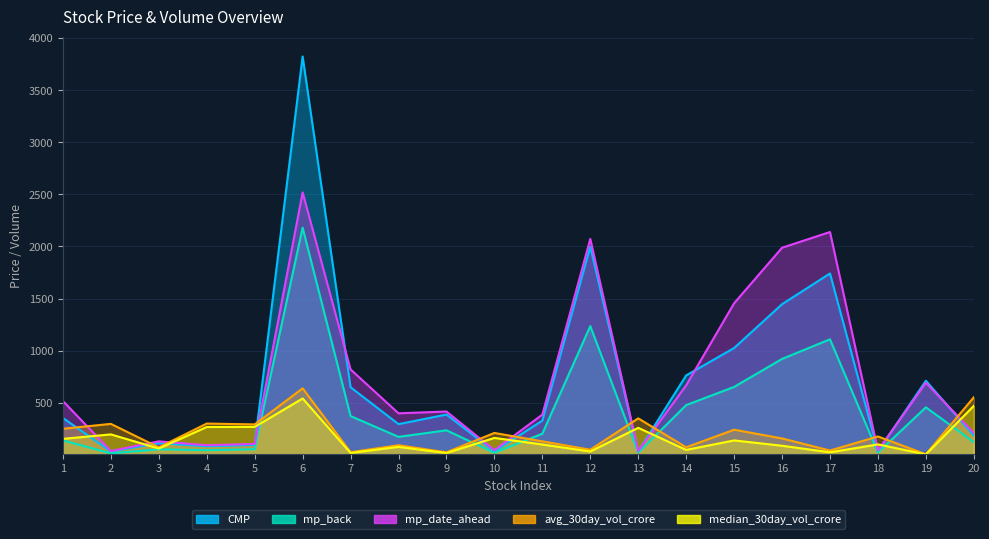

In median_30day_vol_crore, how many points are lower than both neighbors (excluding endpoints)?

7